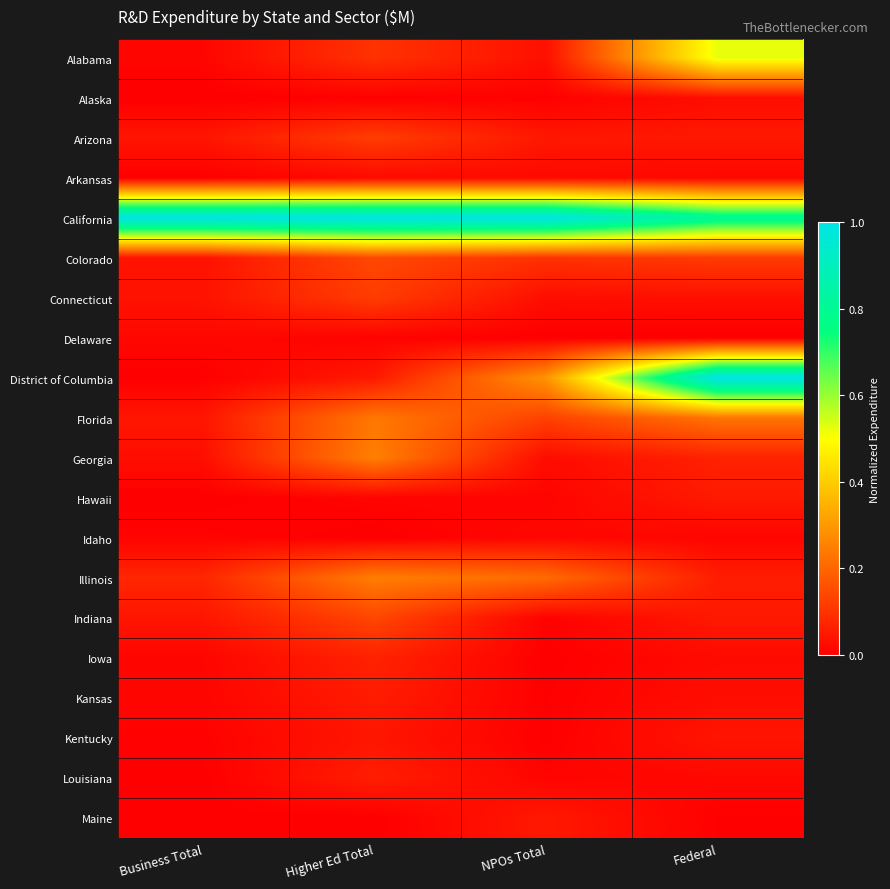

Between NPOs Total and Higher Ed Total, which is larger?

Higher Ed Total